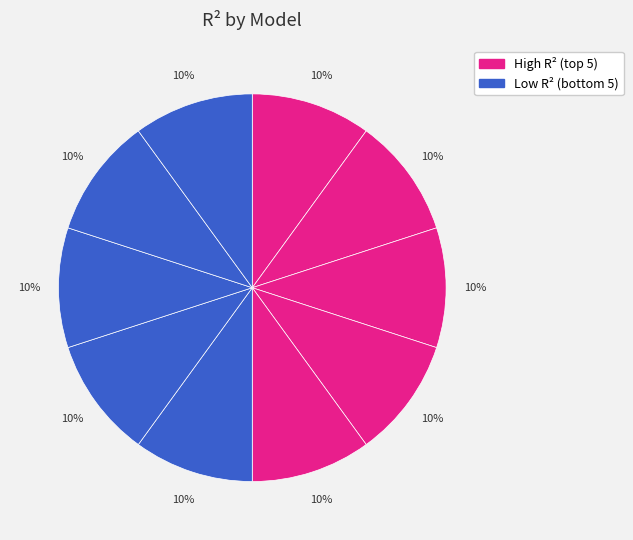

Count the number of slices in the pie.

10